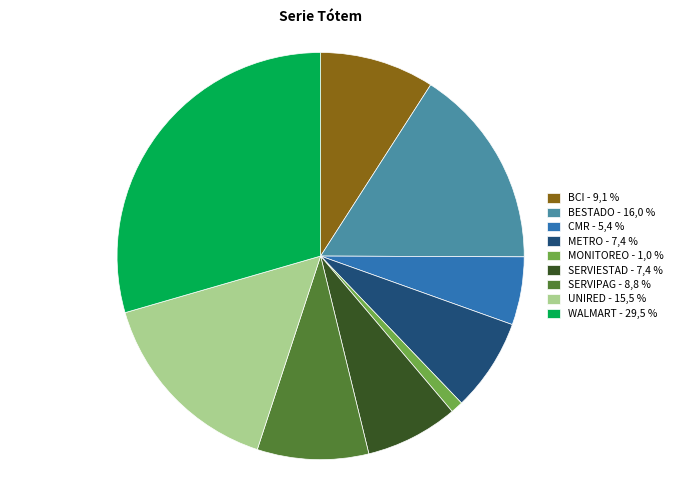

The SERVIESTAD slice represents 7% of the pie. True or false?

True